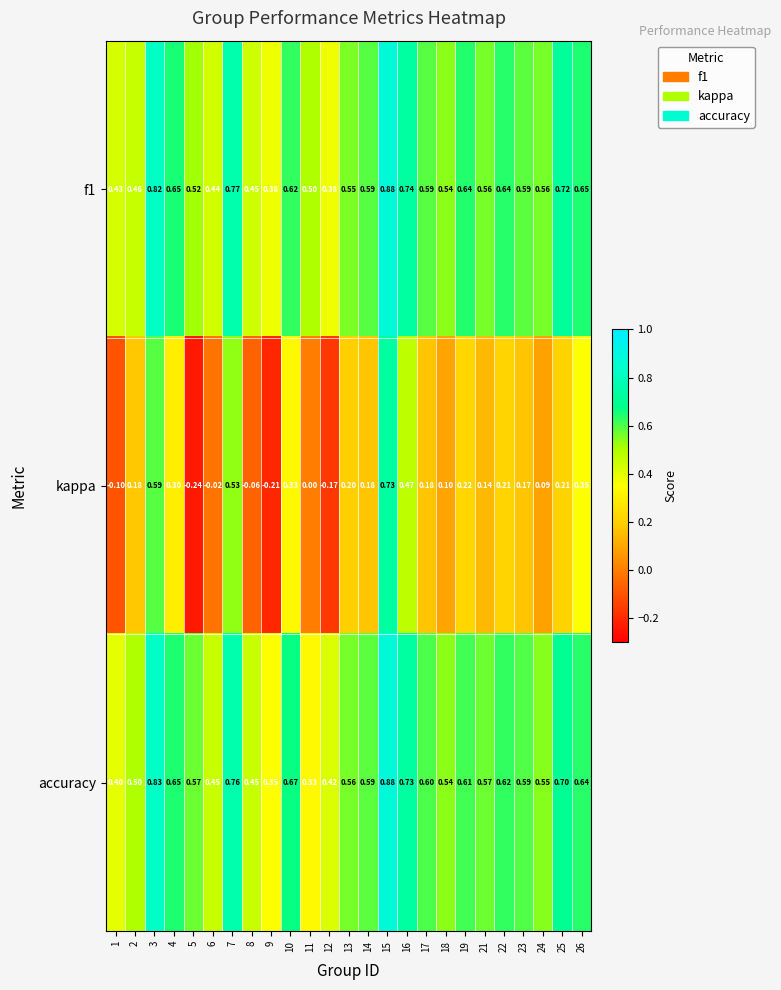

Is the value of f1 at 25 greater than the value of accuracy at 11?

Yes